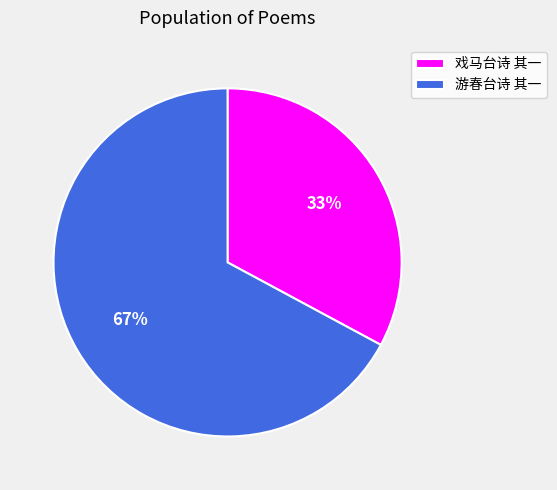

What is the largest slice in the pie chart?

游春台诗 其一